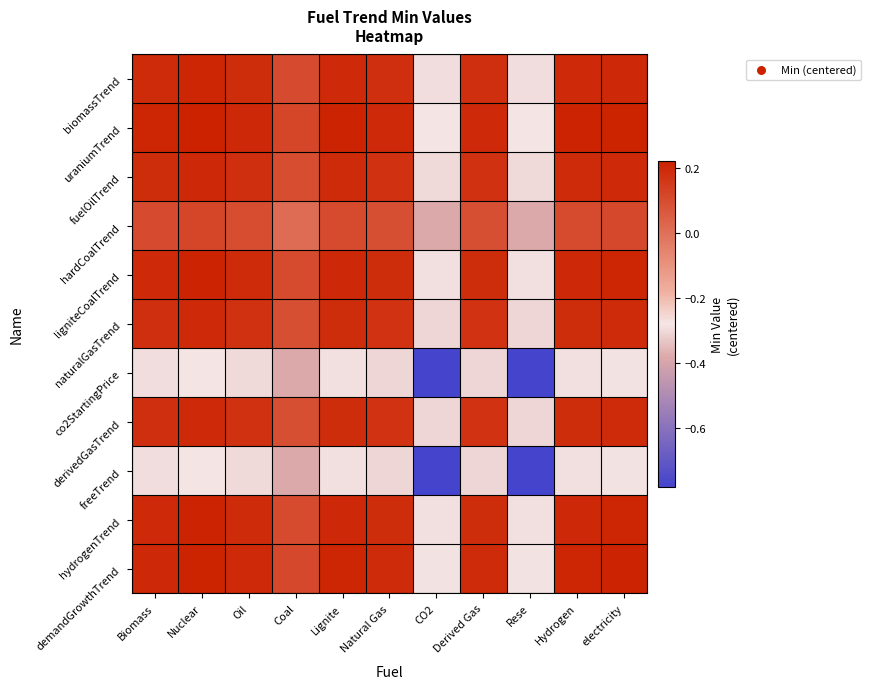

How many data points does each series have?

11